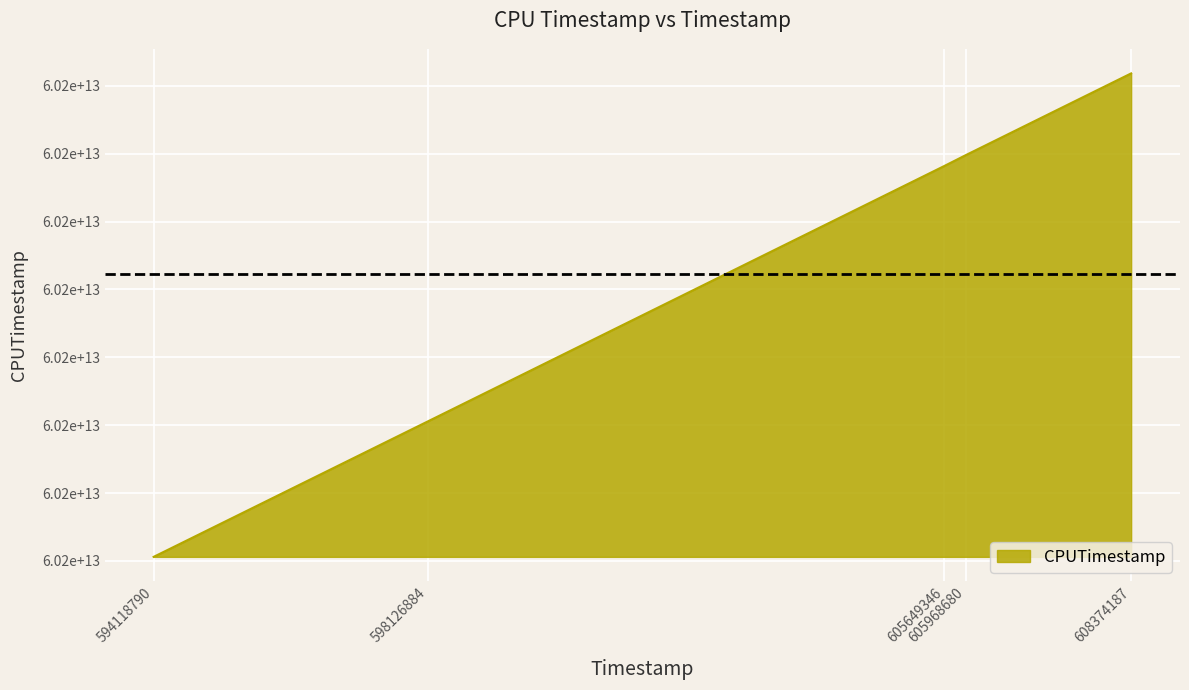

List the labels in order of value, largest first.

608374187, 605968680, 605649346, 598126884, 594118790